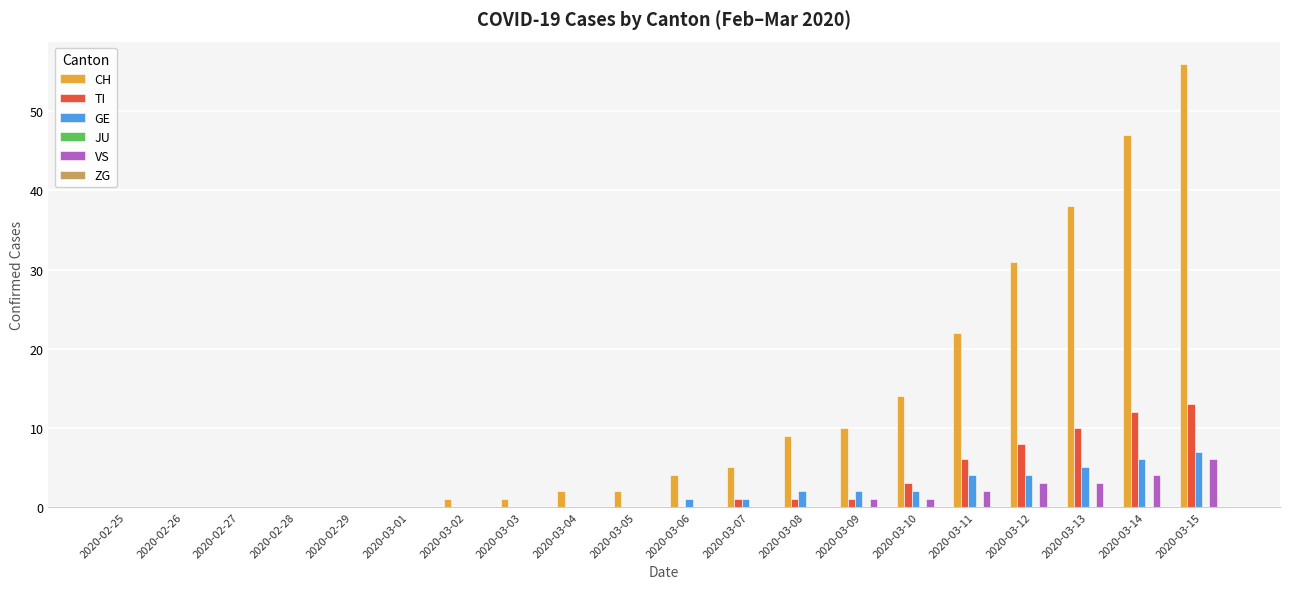

Between 2020-03-06 and 2020-03-09, which series saw the biggest shift?

CH